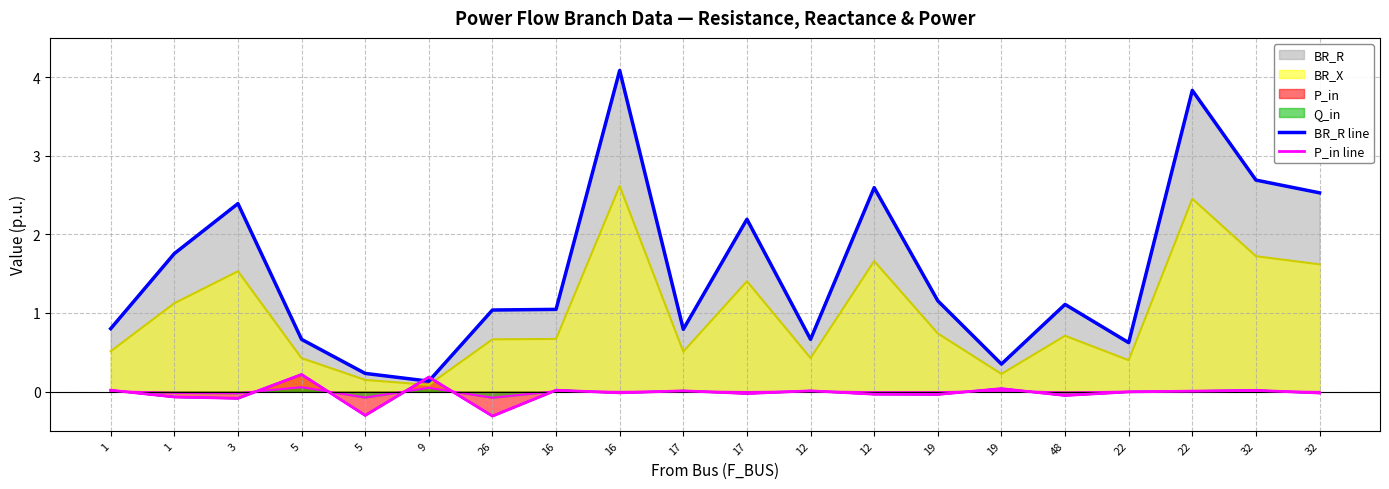

What is the sum of the BR_R line values at 16 and 12?

1.7